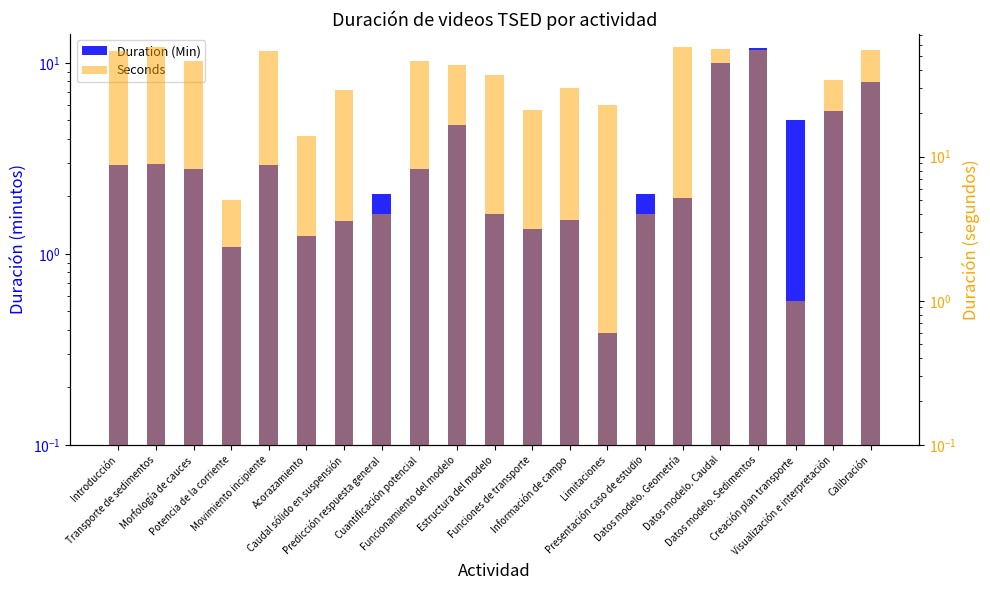

What is the difference between the second highest and second lowest values in the Seconds series?

54.0